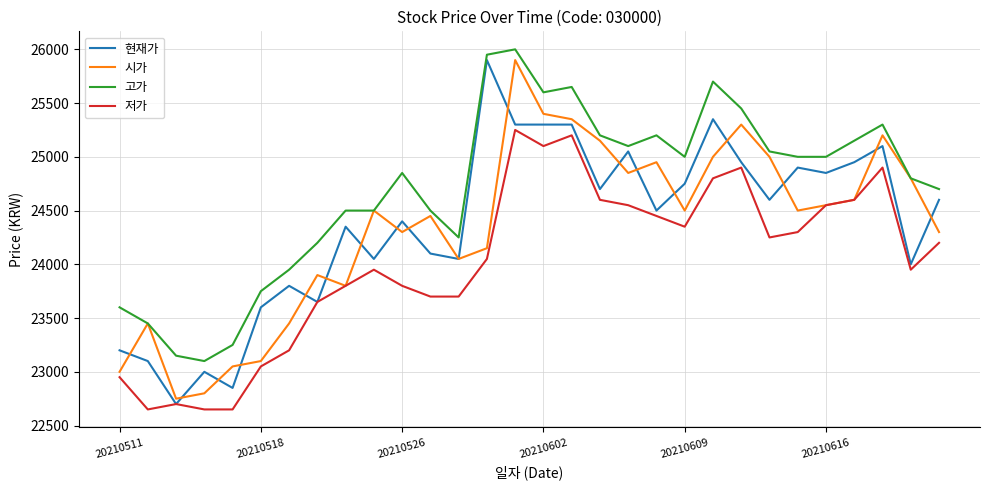

What is the greatest value displayed?

26000